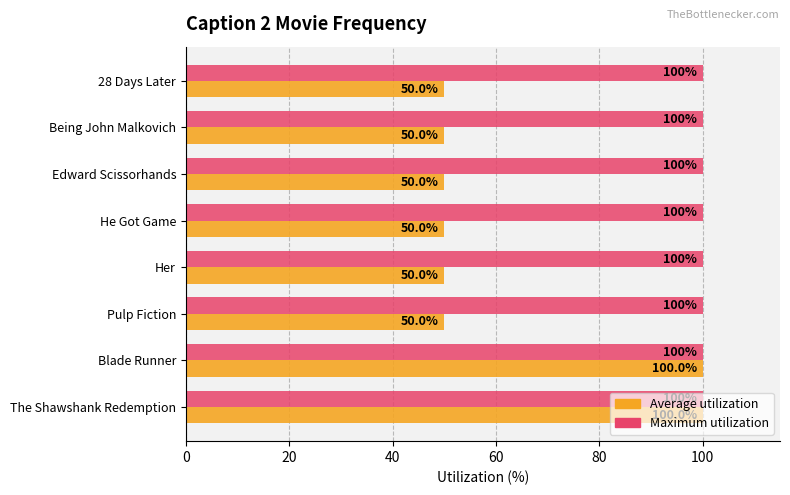

What are all the series names shown in the legend?

Average utilization, Maximum utilization